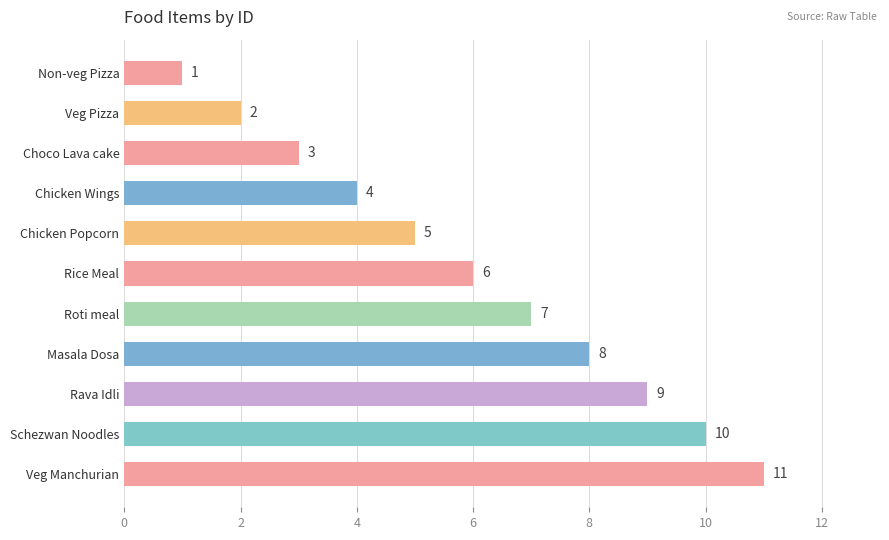

Is it true that the value at Choco Lava cake is 2?

False